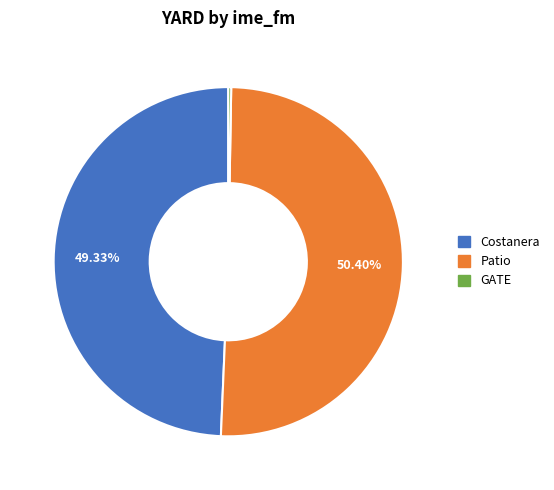

Does any single category account for the majority?

Yes